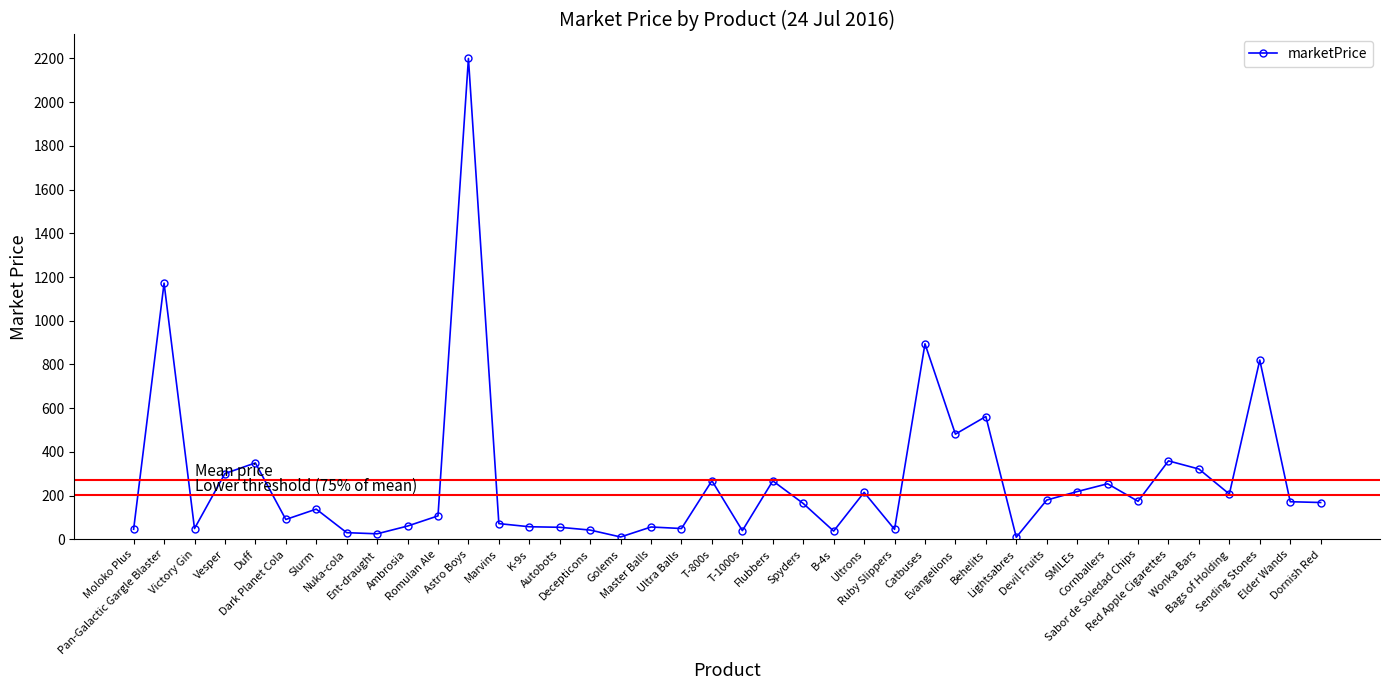

True or false: the data has more than 1 interior local peaks.

True